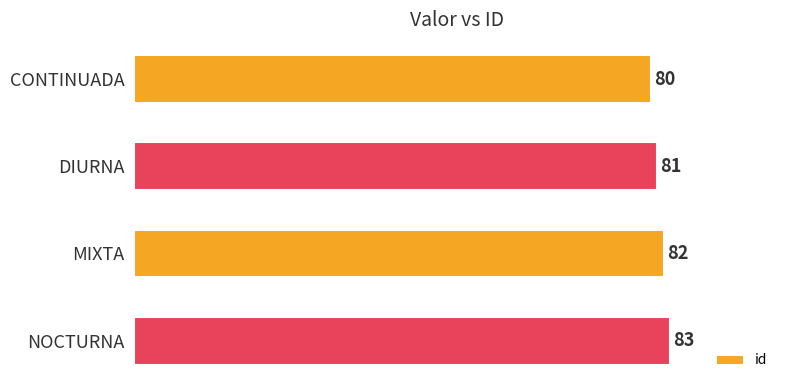

List the labels in order of value, smallest first.

CONTINUADA, DIURNA, MIXTA, NOCTURNA